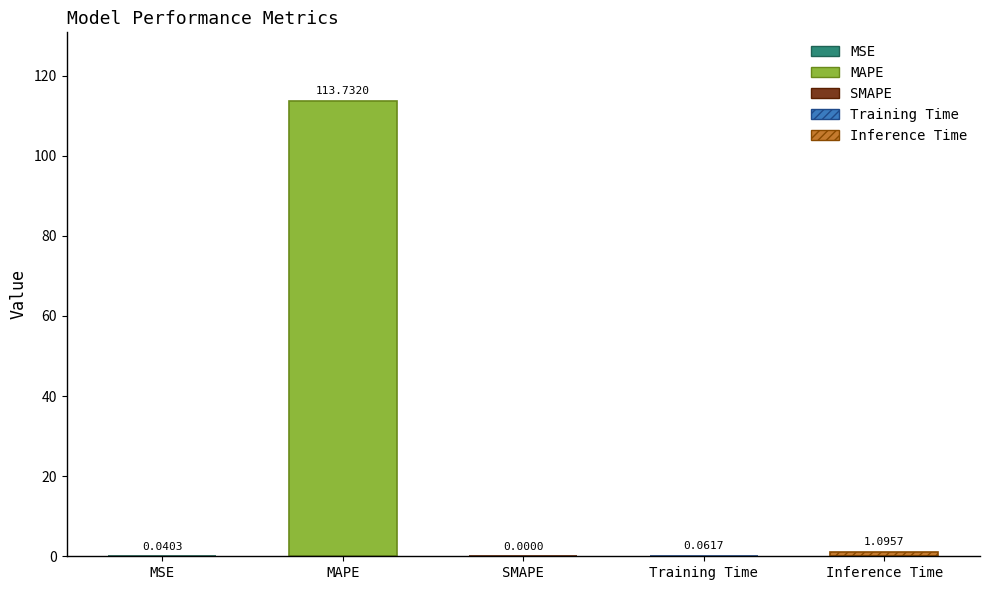

What is the label of the 1st bar from the right?

Inference Time